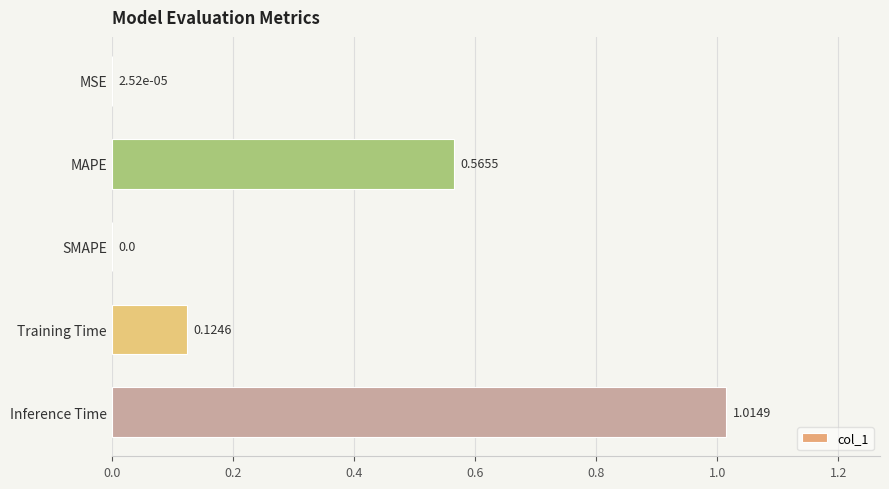

Count the number of categories in the chart.

5